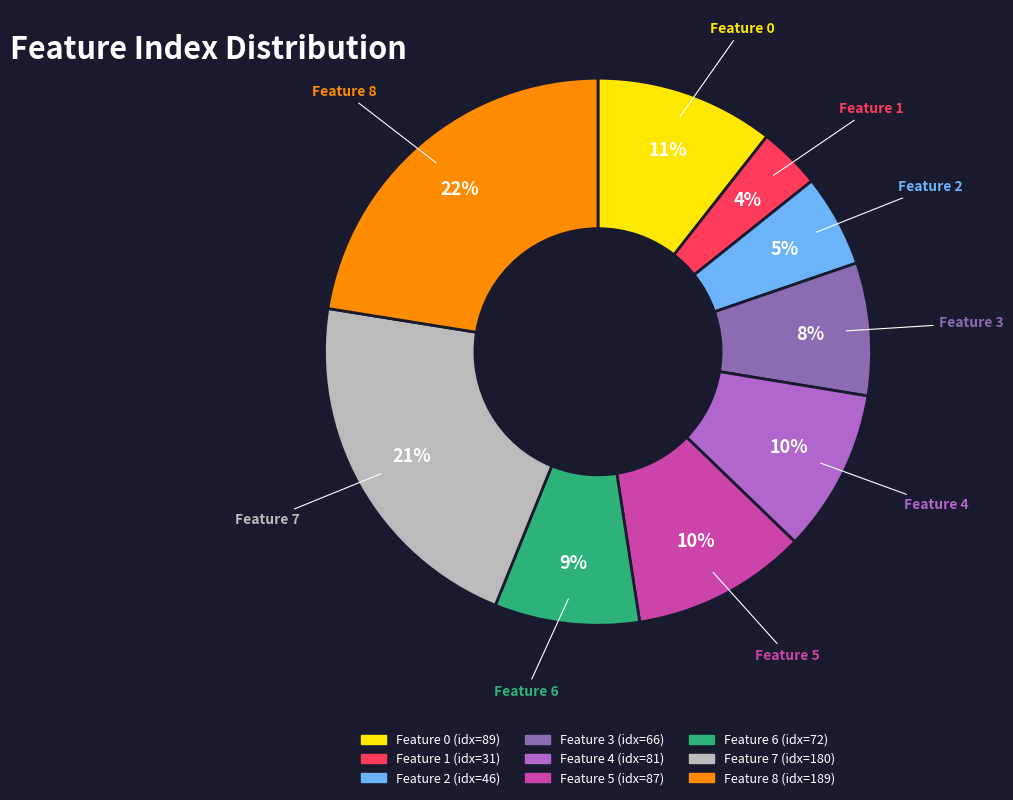

Is the sum of Feature 5 and Feature 2 greater than half?

No